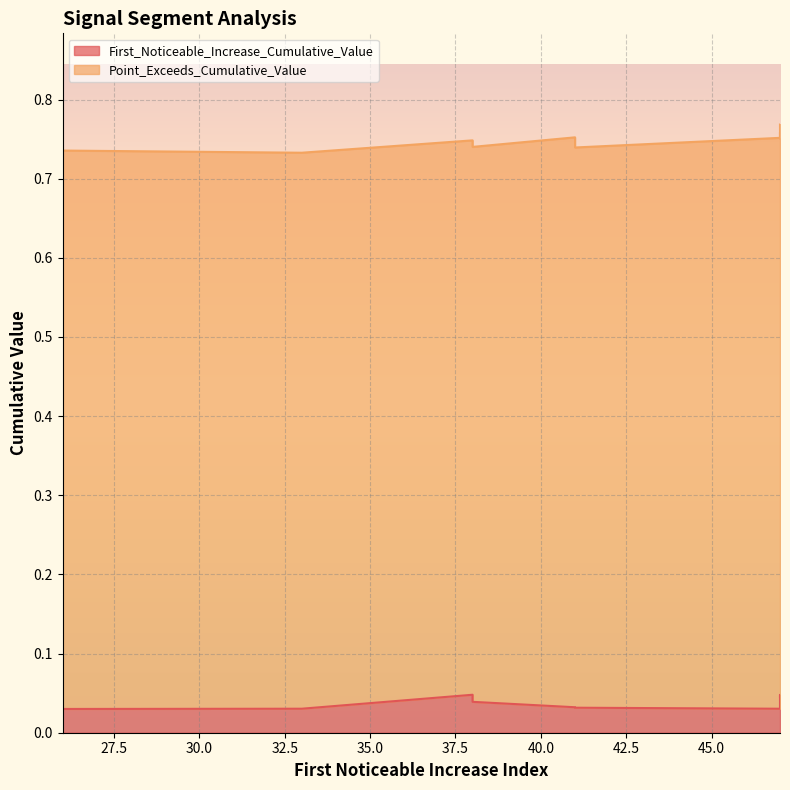

True or false: Point_Exceeds_Cumulative_Value has more than 1 interior local peaks.

True